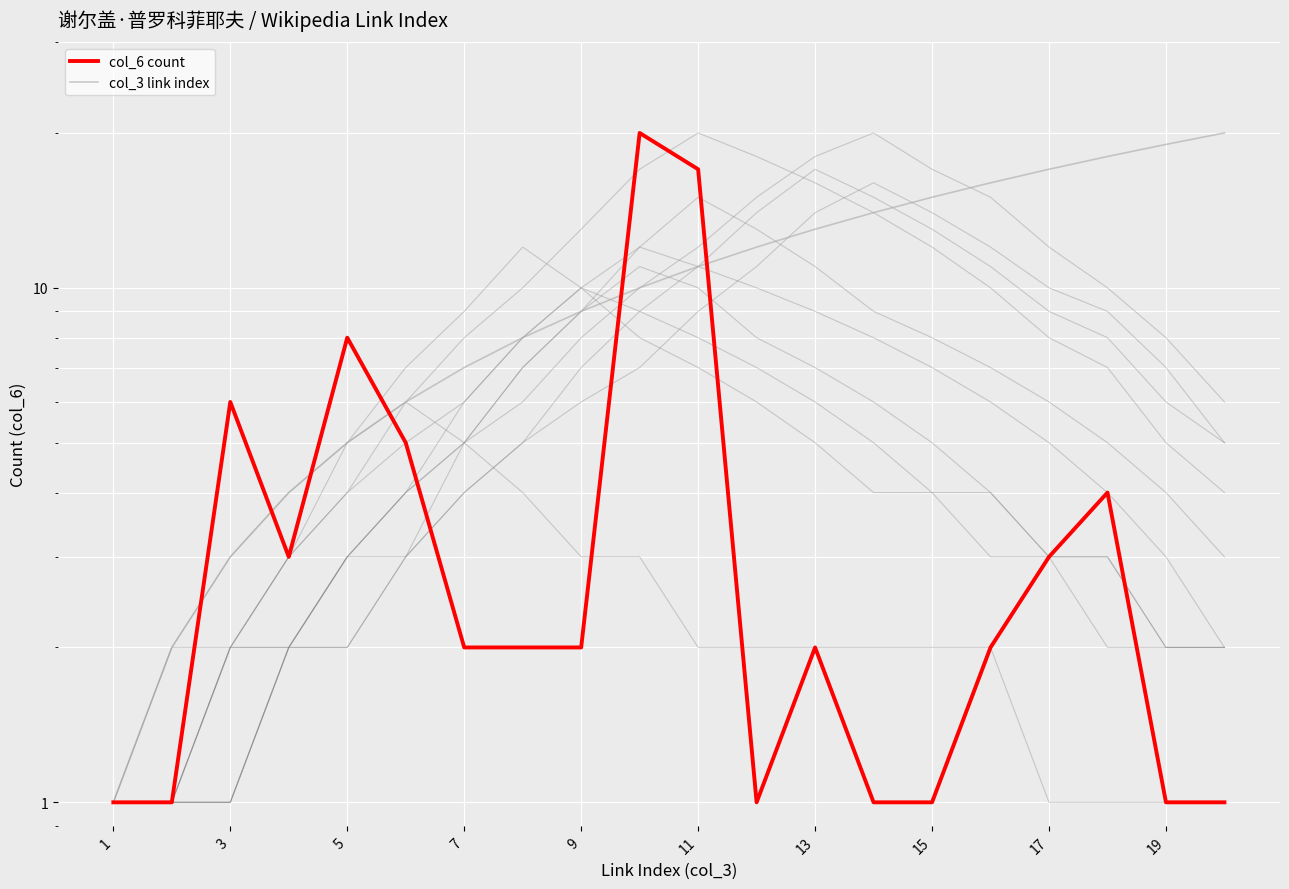

Which has a higher value, 17 or 17?

17